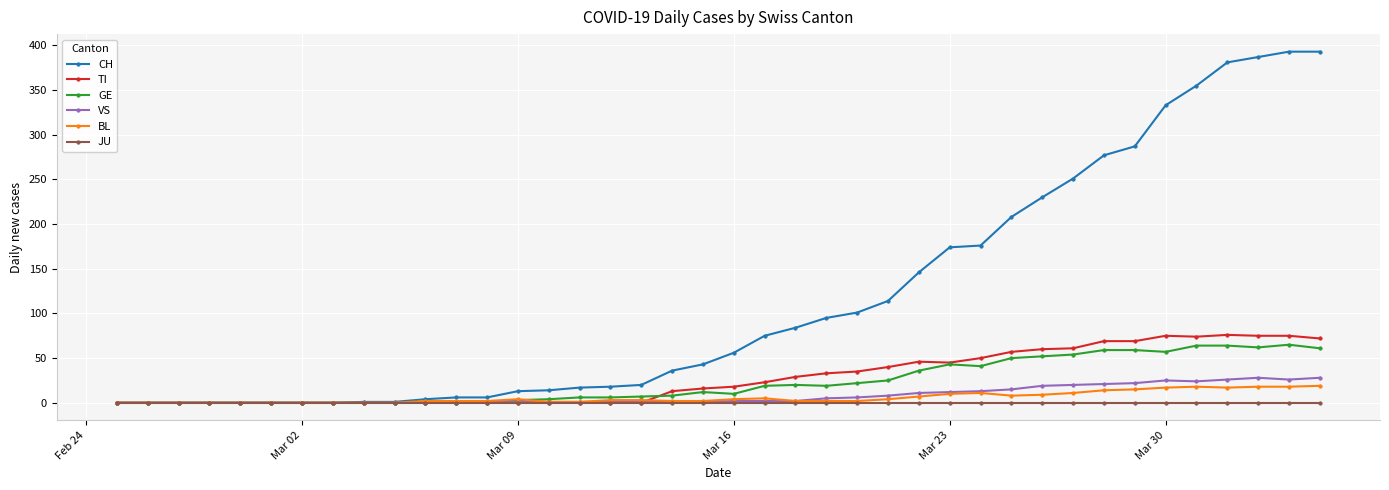

Which series has the largest total across all categories?

CH